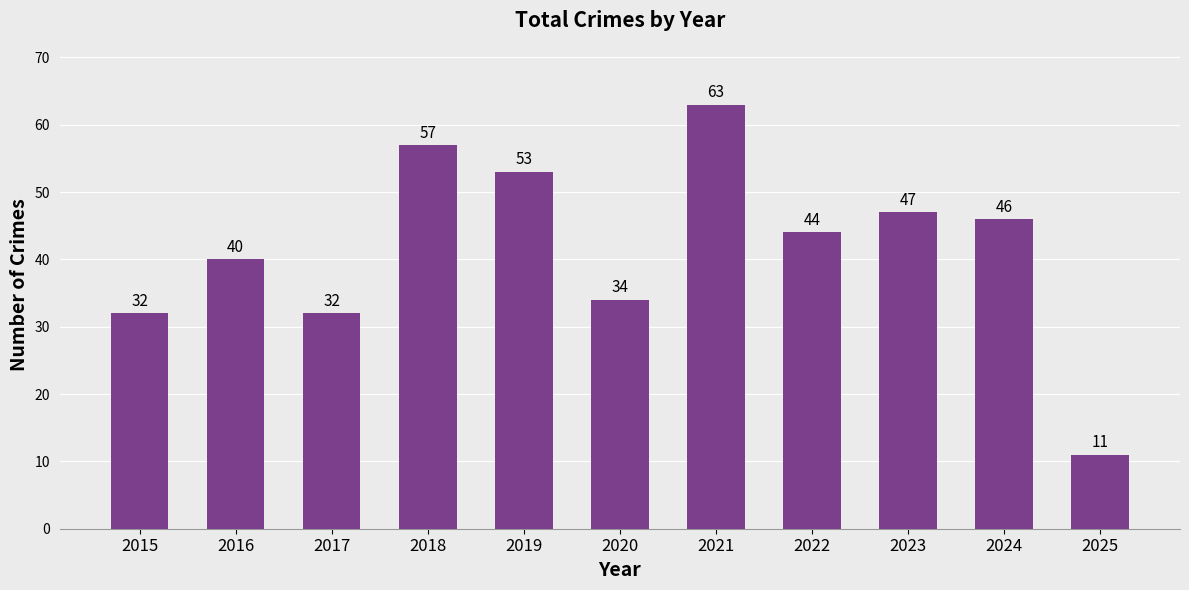

What is the value of the 11th bar from the left?

11